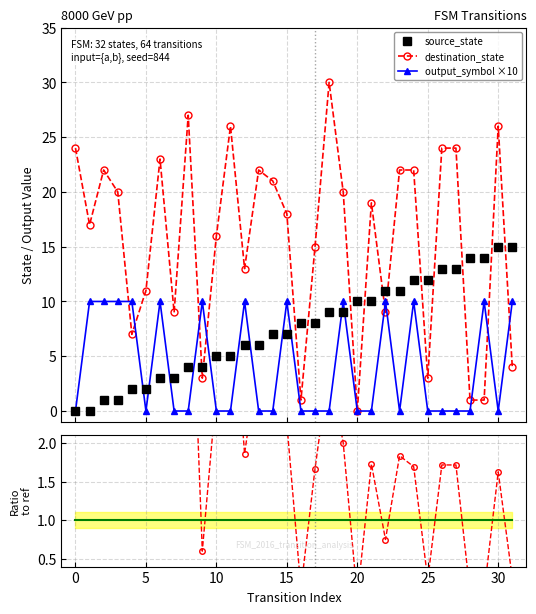

How many intersections are there between source_state and destination_state?

13